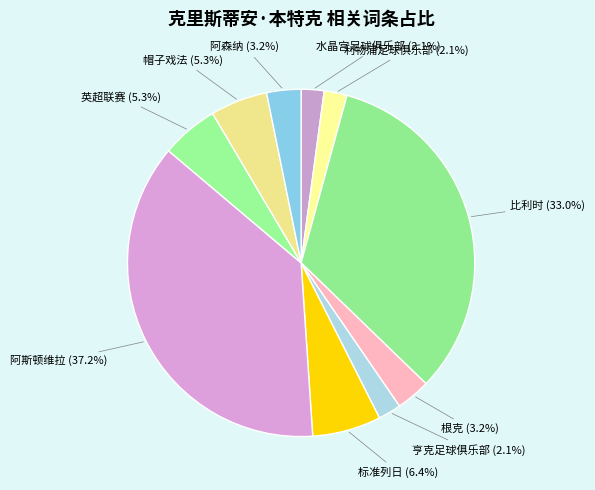

Combined, what portion of the pie is 阿森纳 and 利物浦足球俱乐部?

5.3%